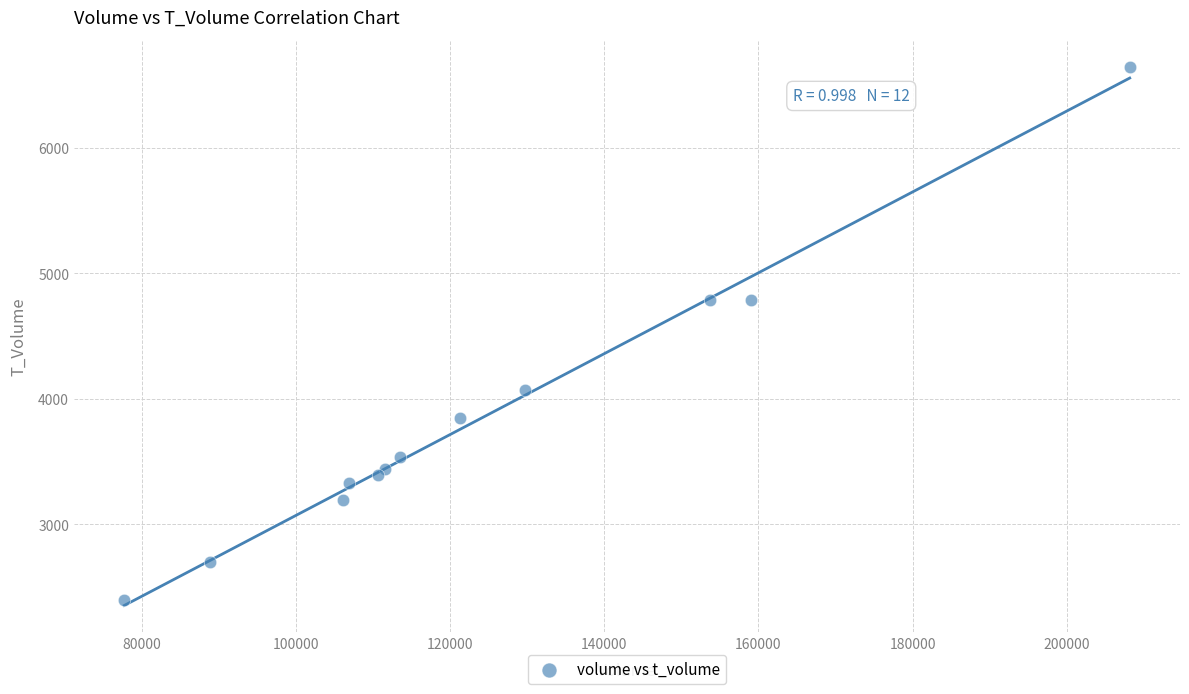

What is the range of X values (max minus min)?

130458